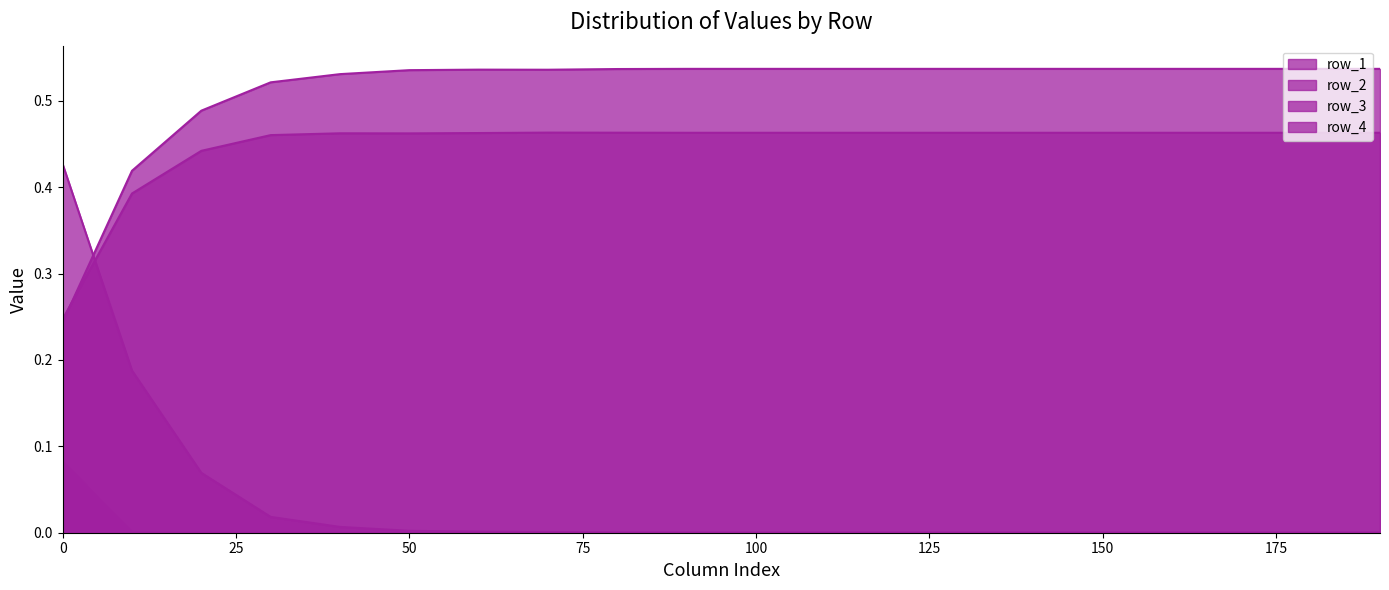

What is the spread (max minus min) of values at 20.0?

0.5